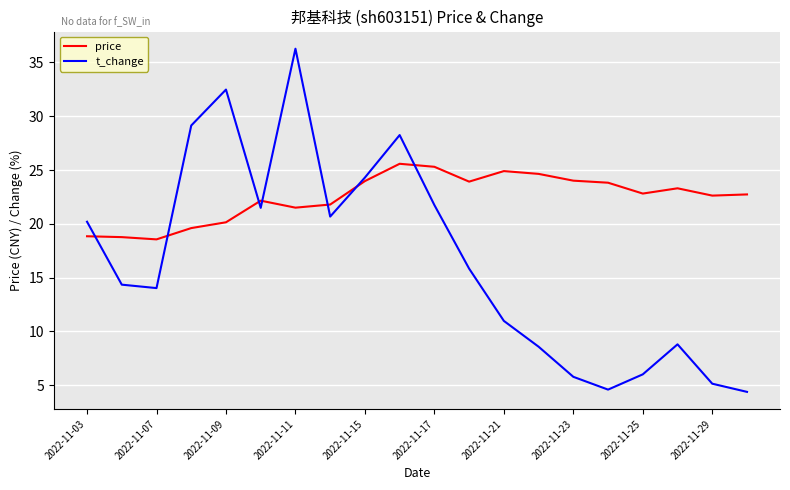

What are all the series names shown in the legend?

price, t_change